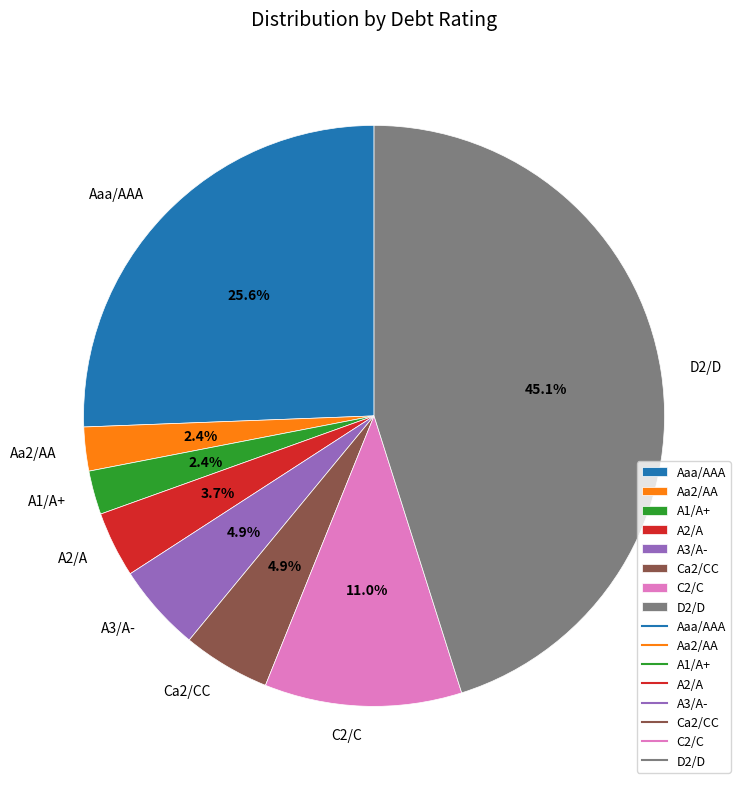

To the nearest percent, what portion does A3/A- represent?

5%